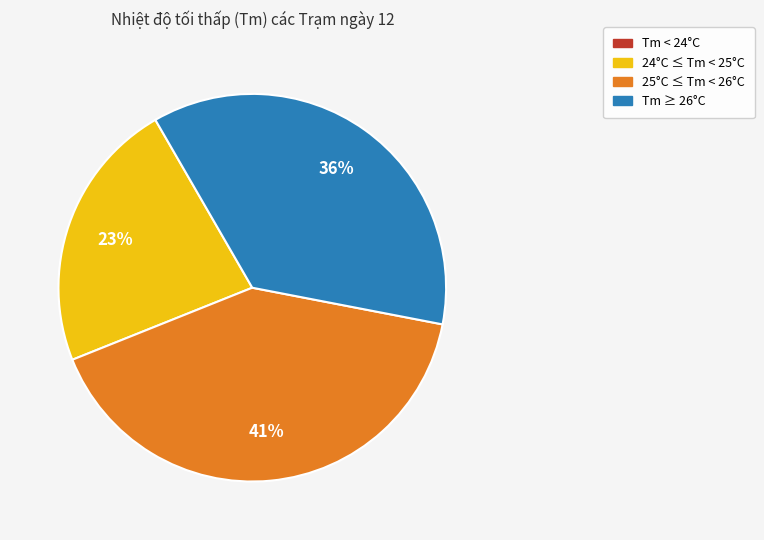

To the nearest percent, what is the difference between the largest and smallest slice percentages?

41%